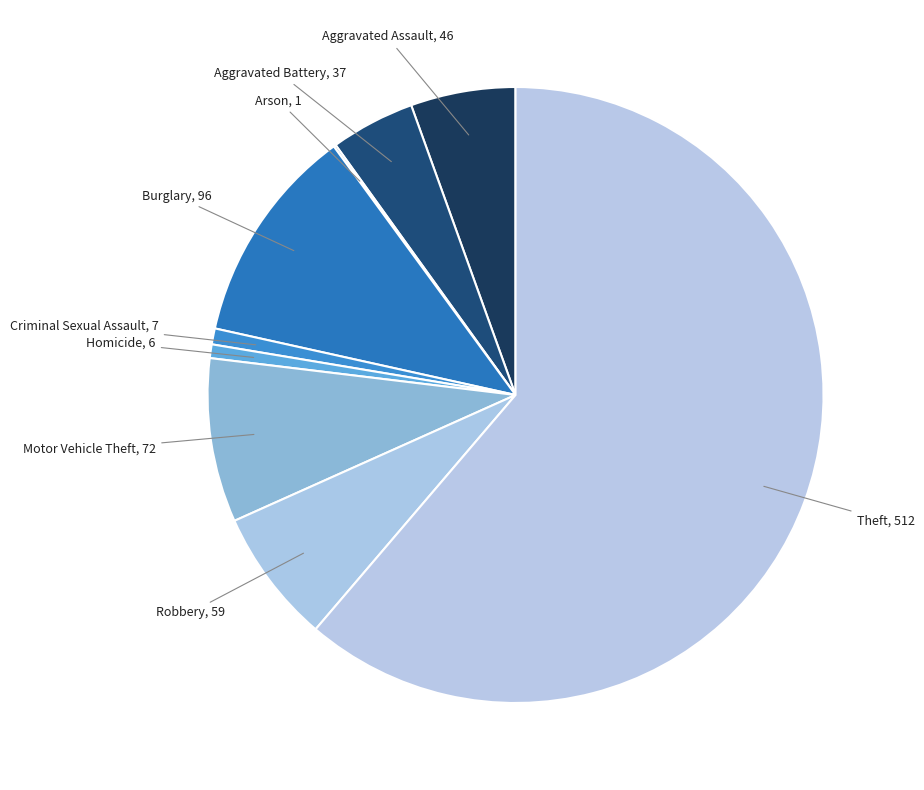

Approximately how many times larger is the value at Homicide compared to Aggravated Assault?

0.1